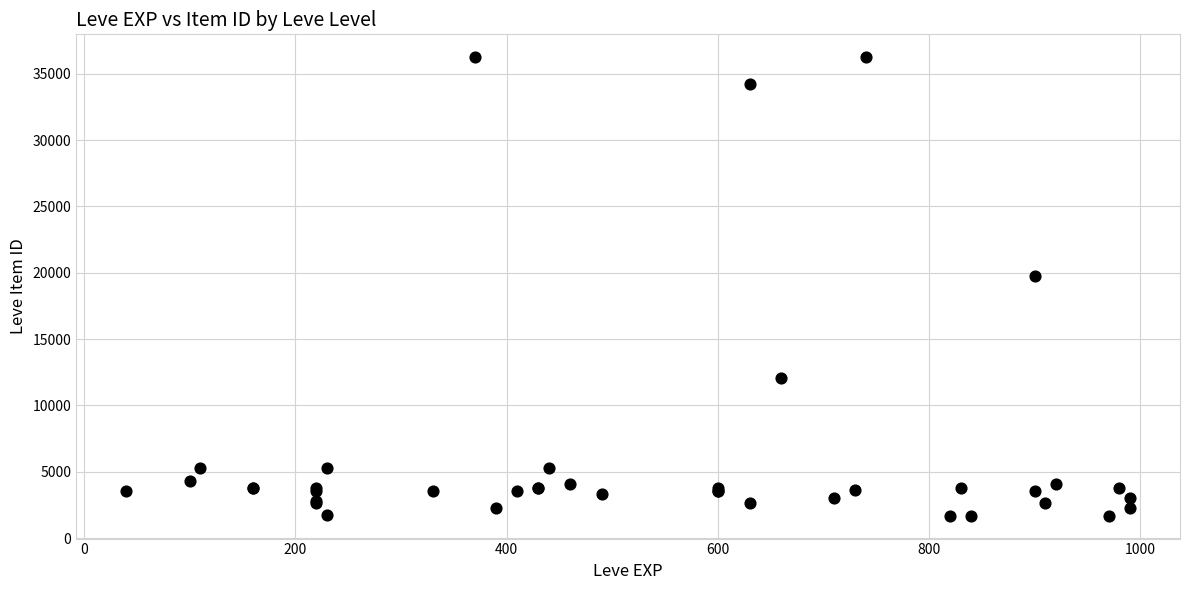

What Y value in the scatter plot is closest to 18967?

19744